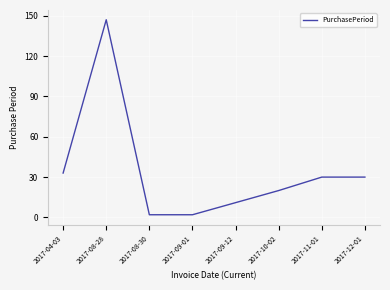

What is the sum of the values at 2017-08-30 and 2017-09-12?

13